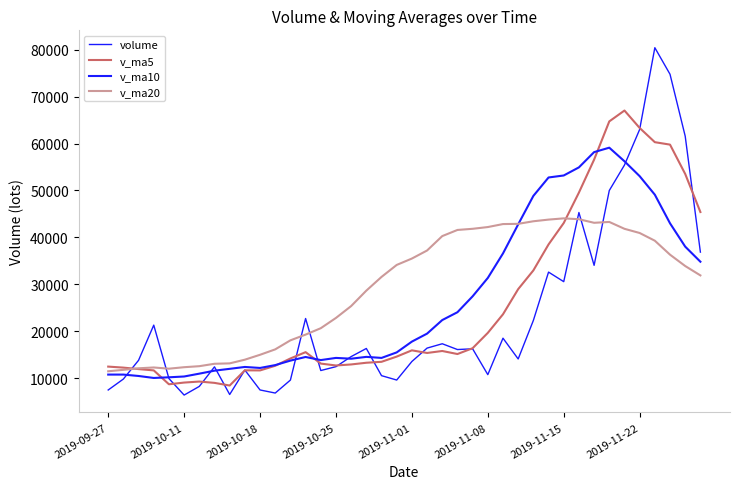

How many lines are shown in the chart?

4